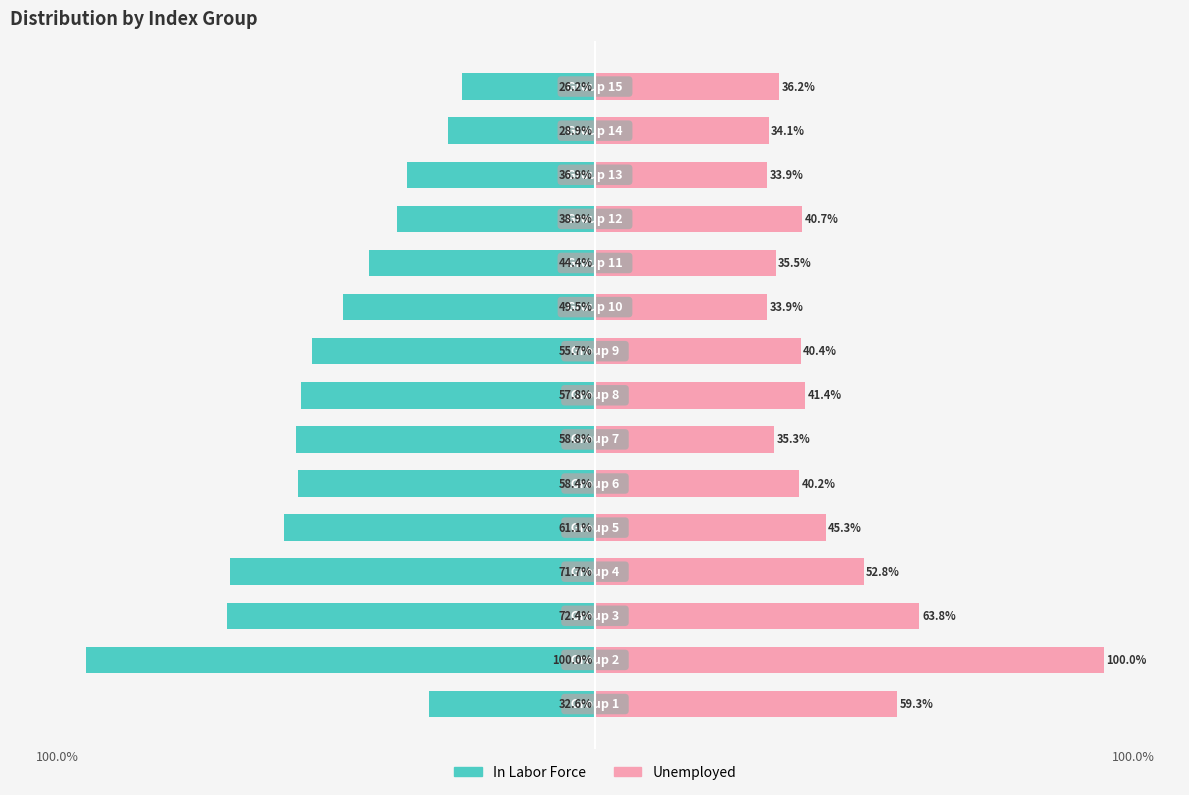

Rank the series by their maximum value, from lowest to highest.

In Labor Force, Unemployed